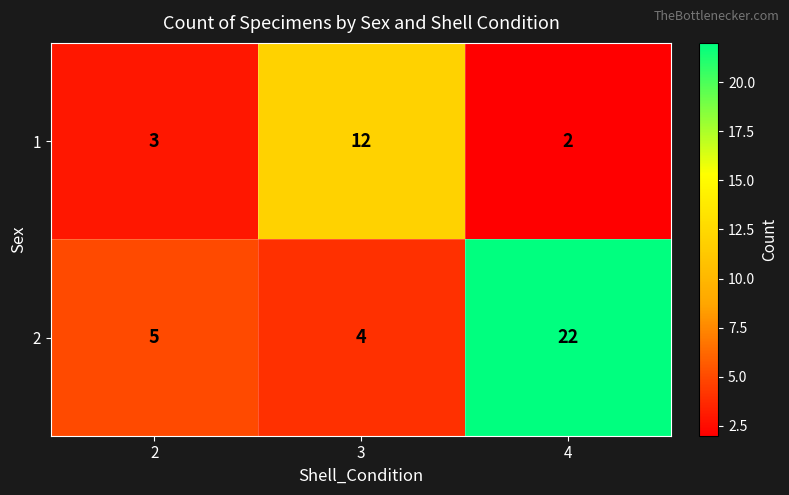

Which label corresponds to the largest value in the chart?

4